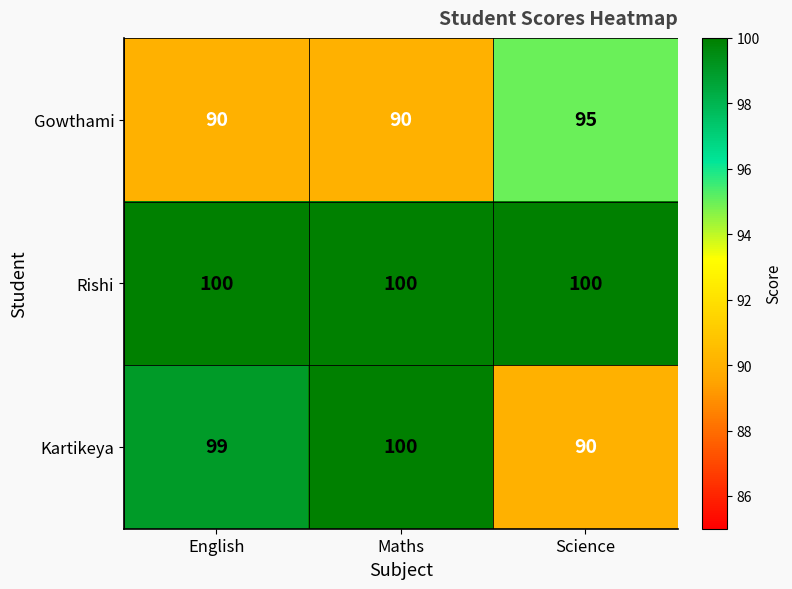

Rank the series at Science from lowest to highest value.

Kartikeya, Gowthami, Rishi